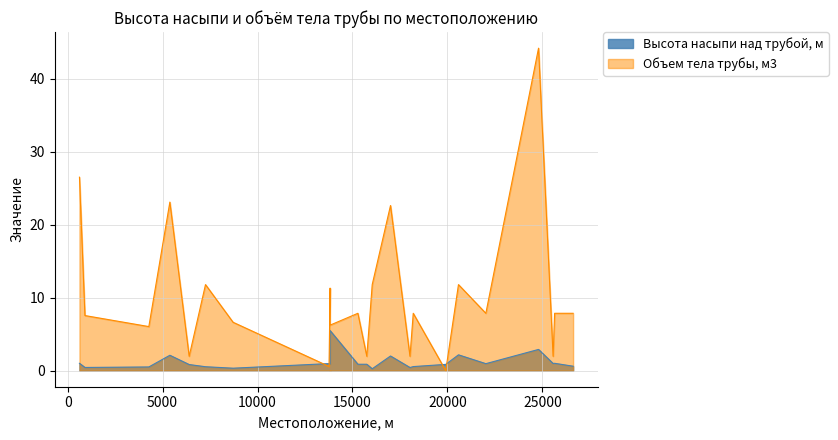

How many data points in Объем тела трубы, м3 are above 7?

14